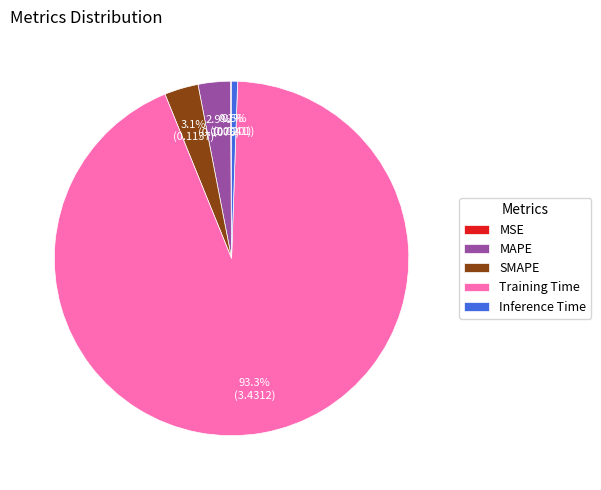

What is the majority slice?

Training Time